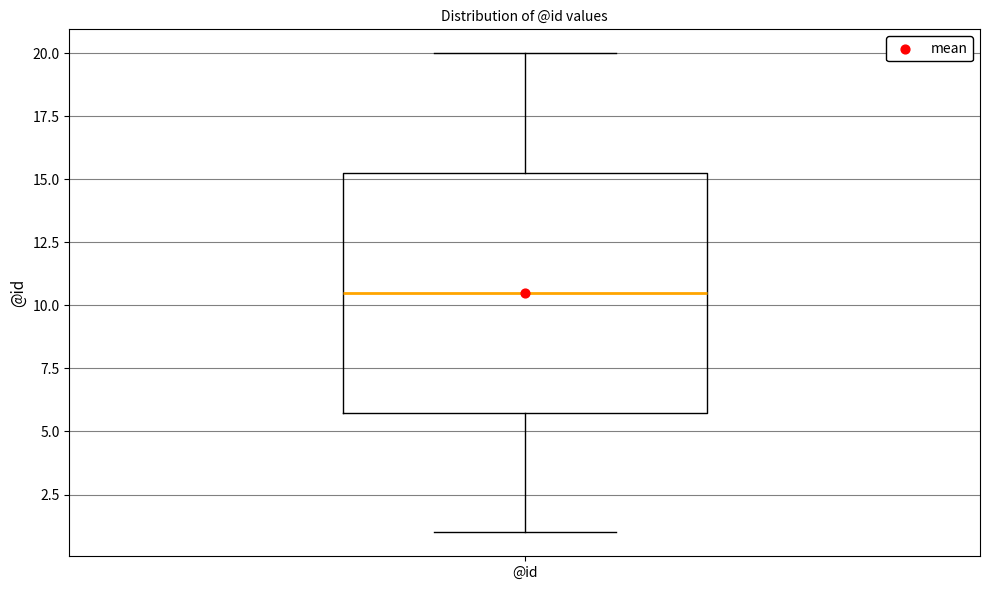

Read this box plot against the y-axis: the position of the median line, the range covered by the box, and the ends of both whiskers. The values are not printed on the chart, so give them approximately, as read against the axis.

median 10.5, box 6.0 to 15.5, whiskers 1.0 to 20.0